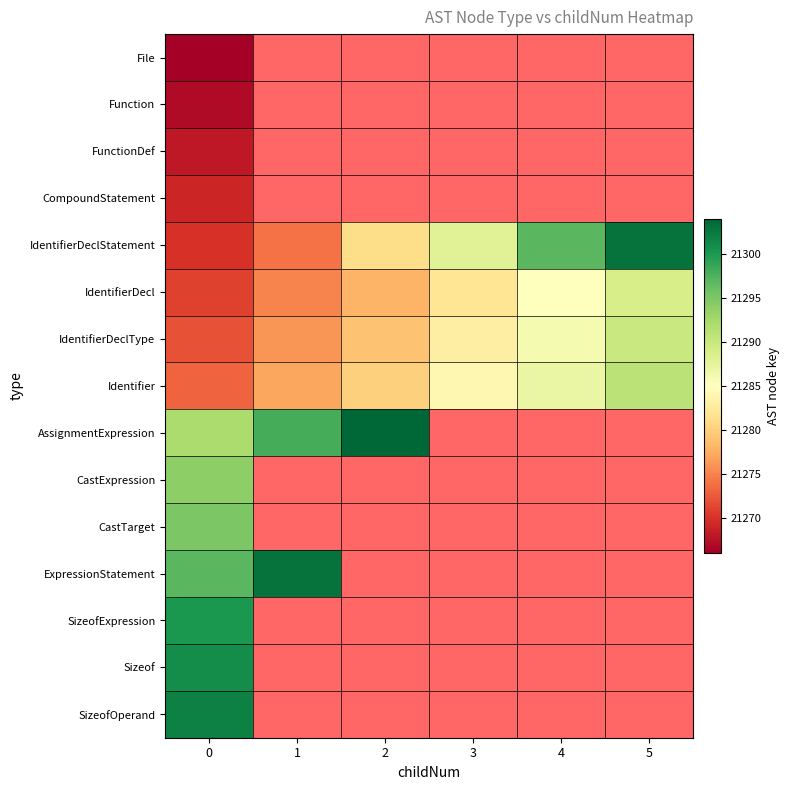

What is the greatest value displayed?

21304.0